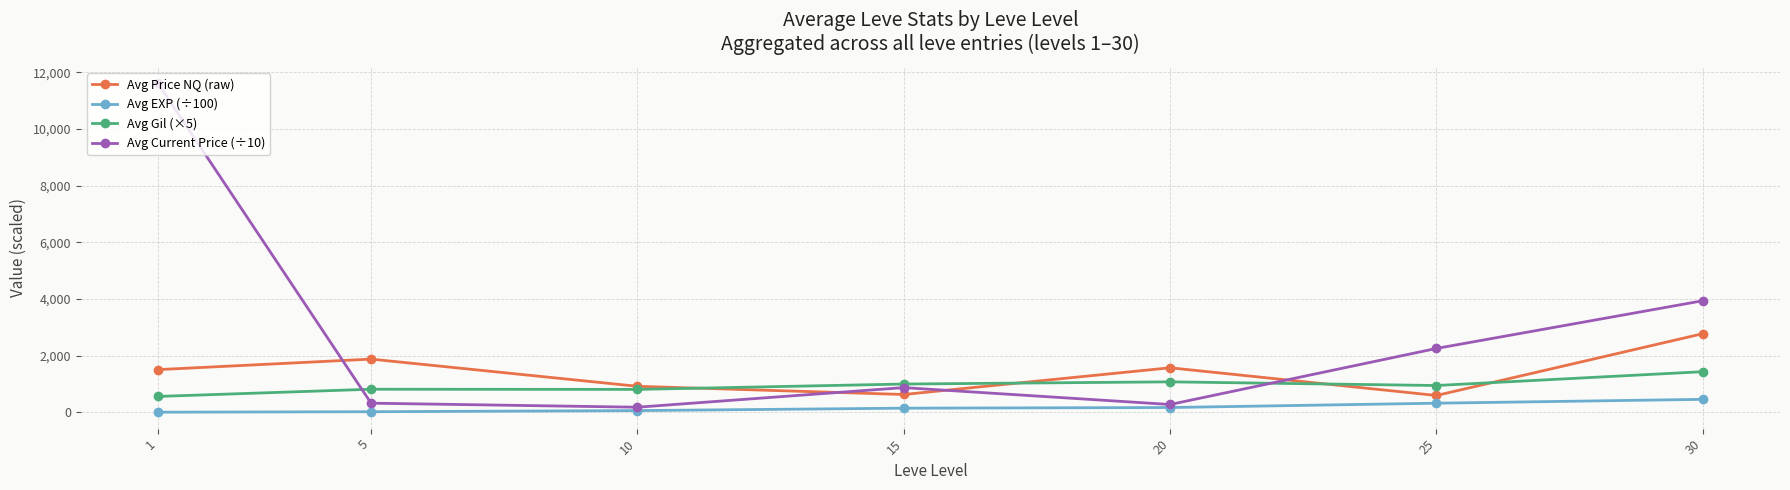

Between which two adjacent categories do Avg Price NQ (raw) and Avg Gil (×5) first intersect?

10 and 15